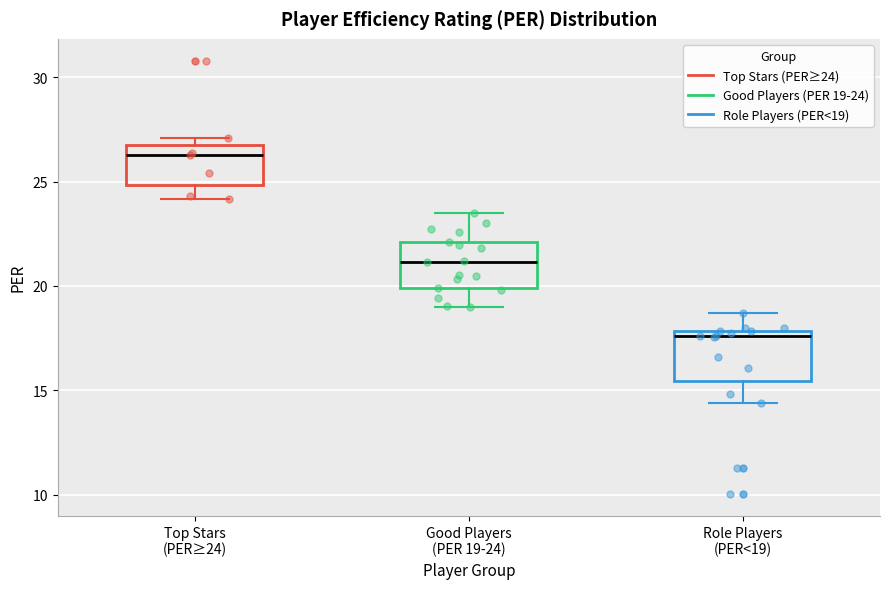

Reading left to right, transcribe this box plot: for each box, give where its median line is, the range the box spans, and where its two whiskers end, as read against the y-axis. The values are not printed on the chart, so give them approximately, as read against the axis.

Top Stars (PER≥24): median 26.5 (just below the box's upper edge), box 25.0 to 26.5, whiskers 24.0 to 27.0
Good Players (PER 19-24): median 21.0, box 20.0 to 22.0, whiskers 19.0 to 23.5
Role Players (PER<19): median 17.5, box 15.5 to 18.0, whiskers 14.5 to 18.5